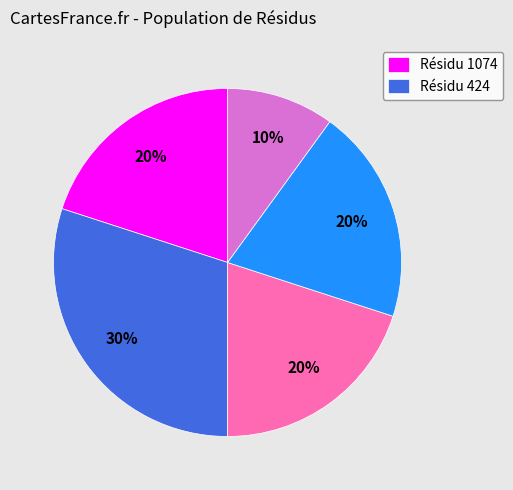

To the nearest percent, what is the average slice percentage?

20%